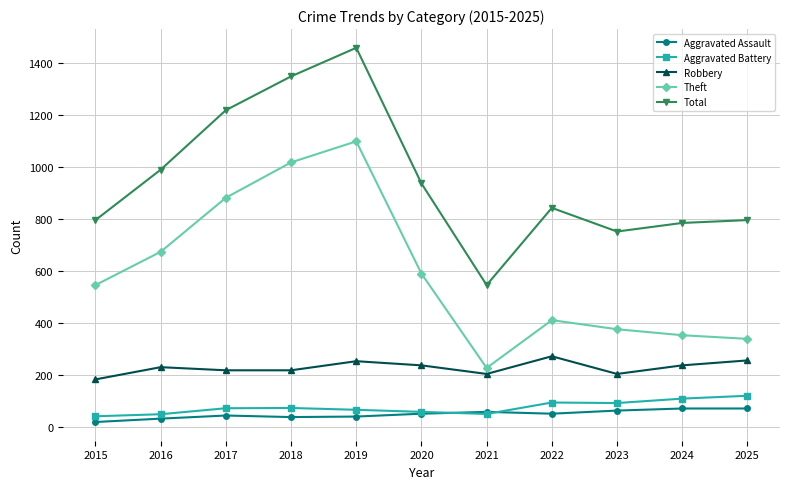

Does the chart have visible grid lines?

Yes